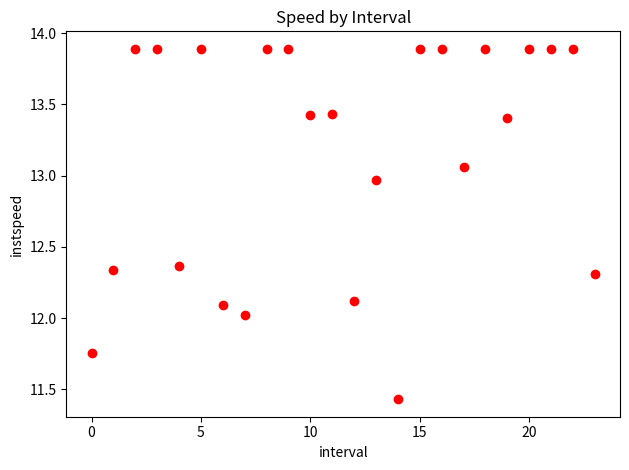

What is the range of Y values (max minus min)?

2.5